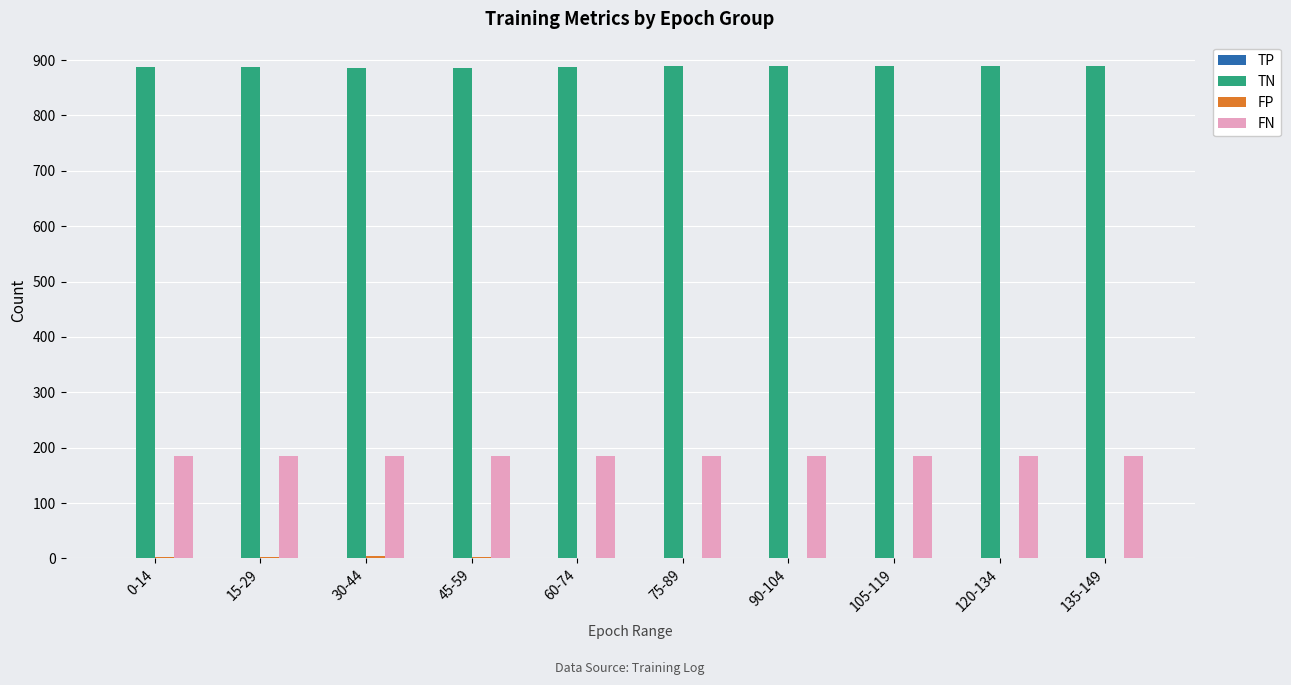

What is the average value of the TN series?

888